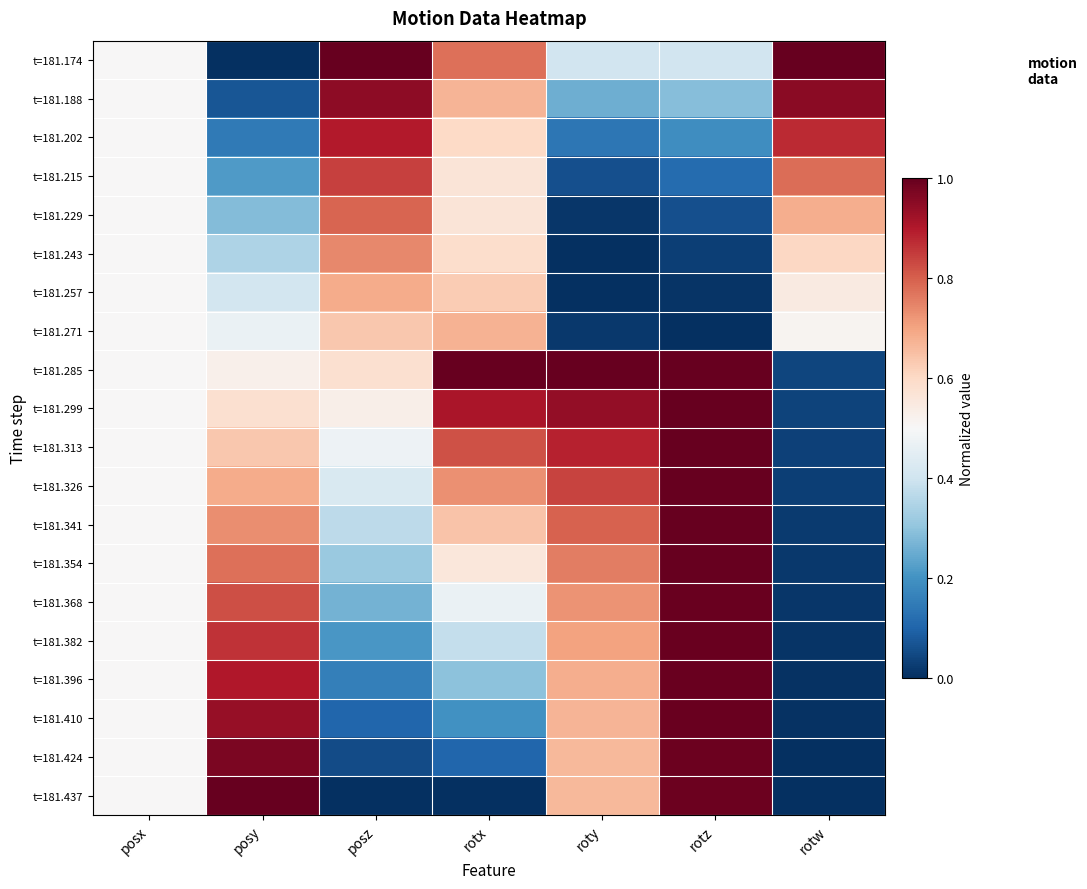

Which category has the lowest value across all series?

posy